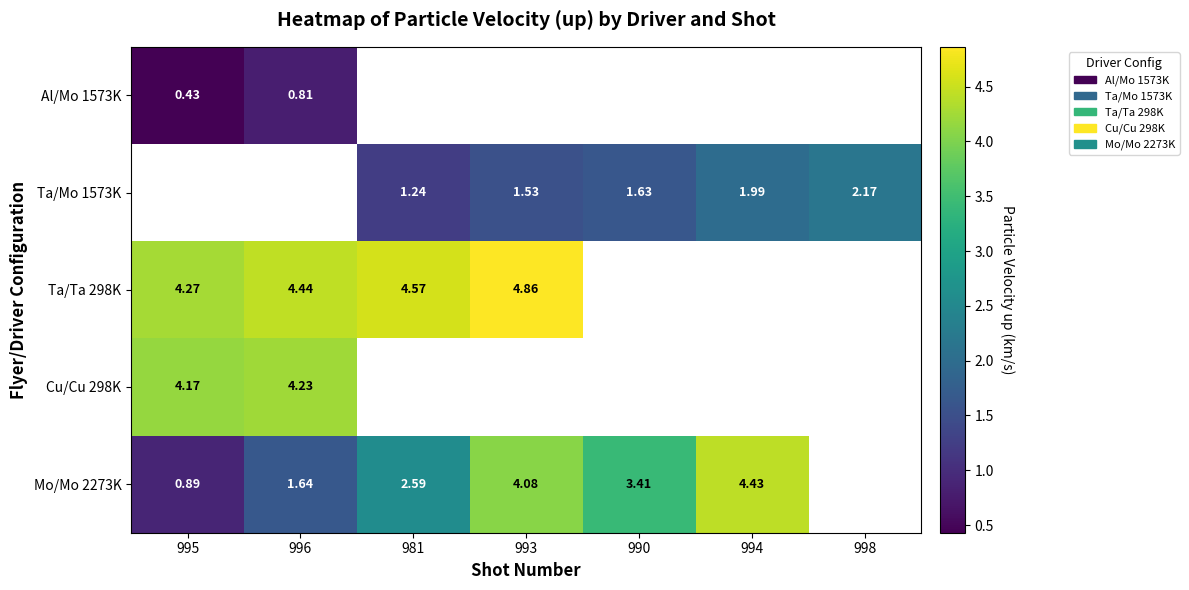

Is the value of Ta/Mo 1573K at 994 greater than the value of Mo/Mo 2273K at 994?

No